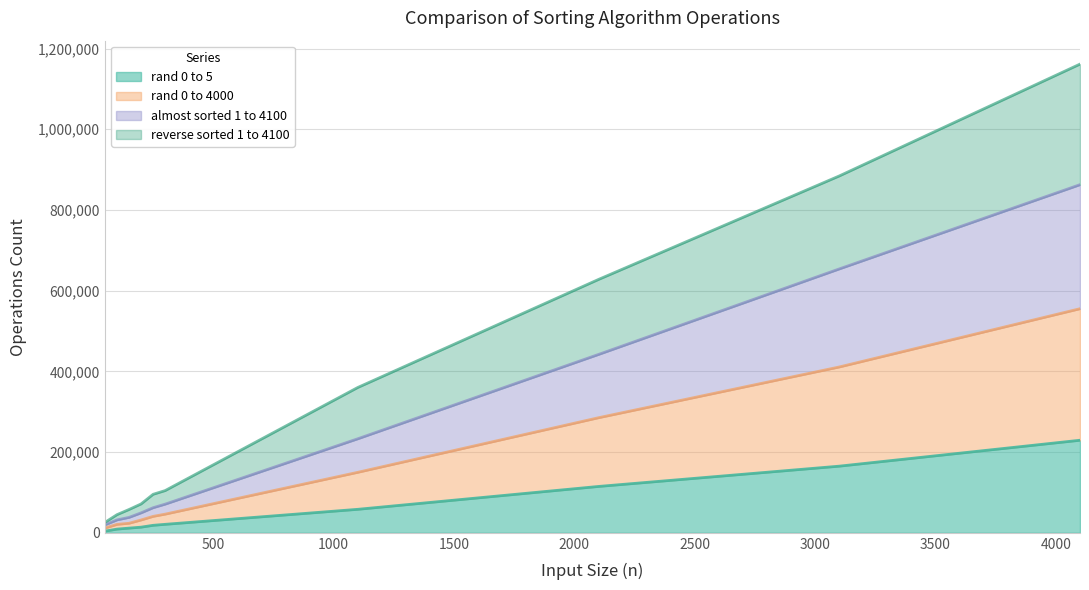

Which label corresponds to the smallest value in the chart?

50